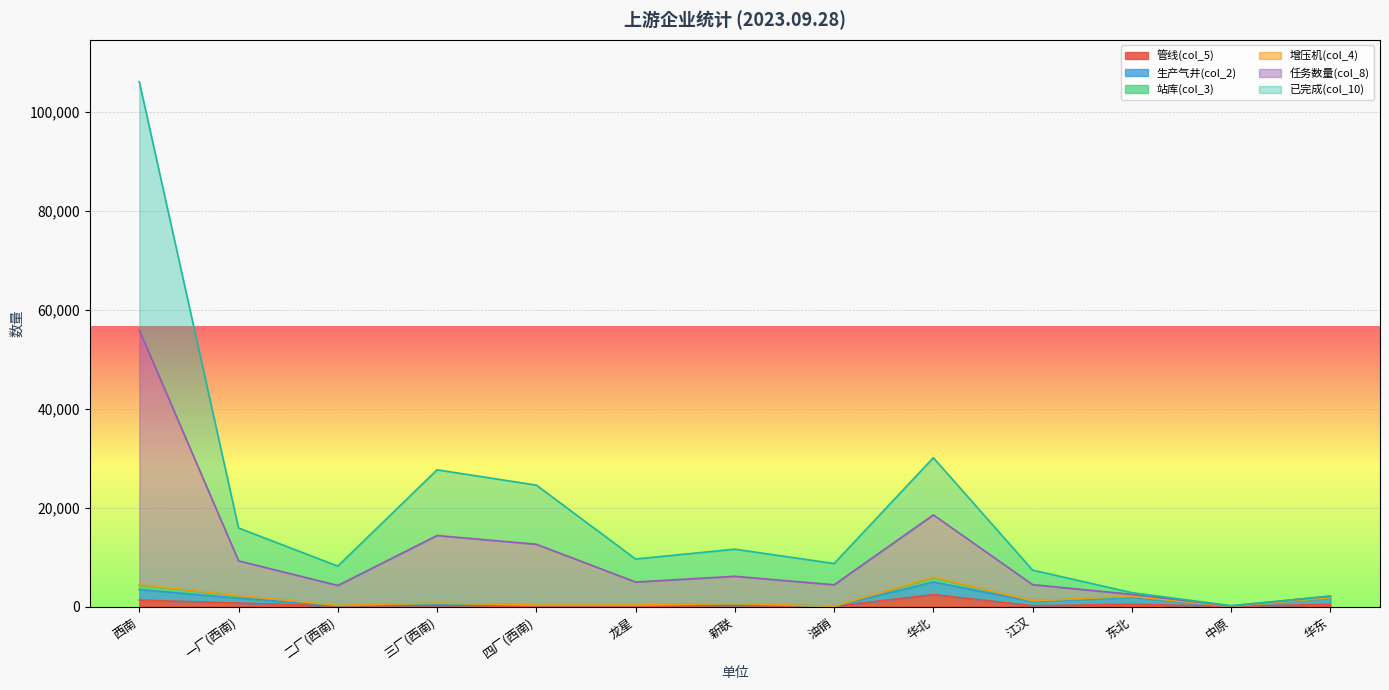

Count the number of categories in the chart.

13